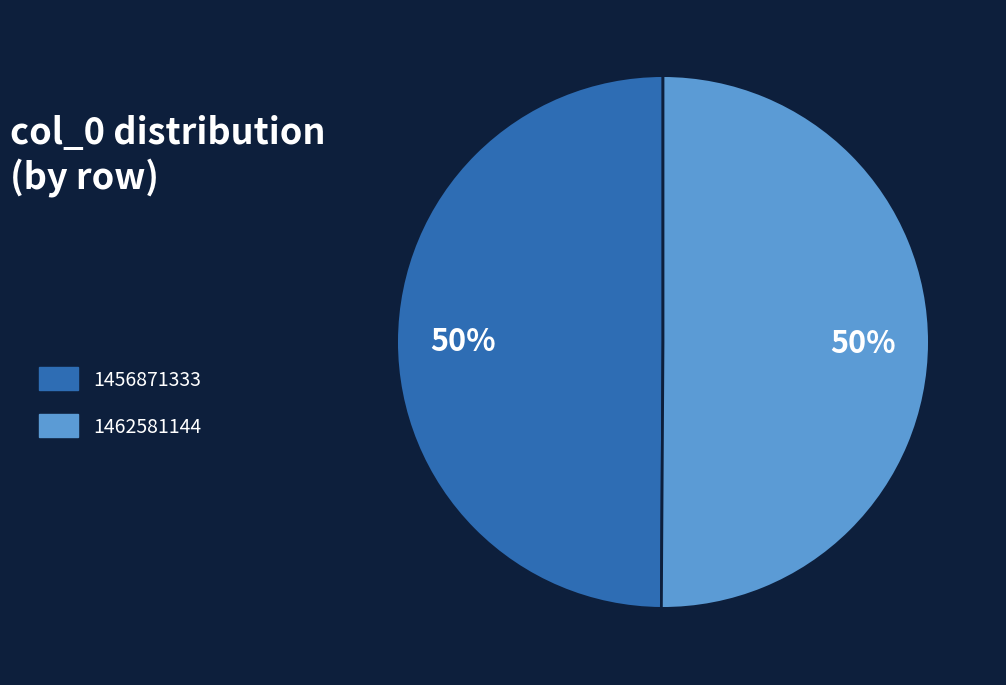

To the nearest percent, what percentage of the pie is 1462581144?

50%